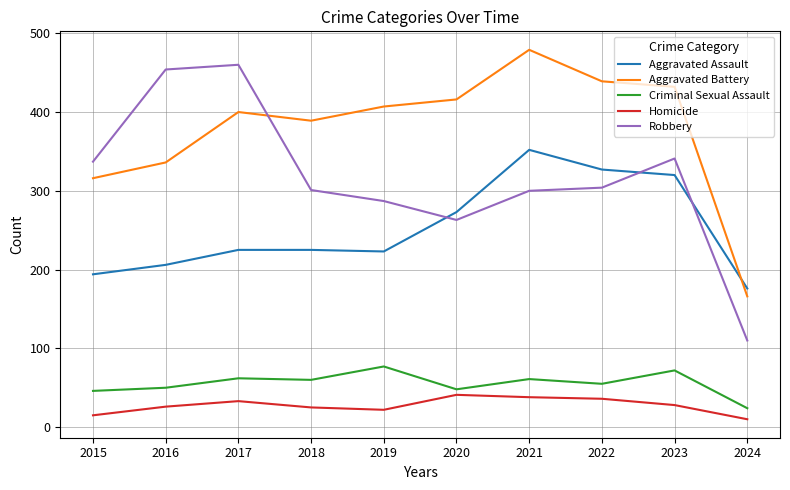

What is the greatest value displayed?

479